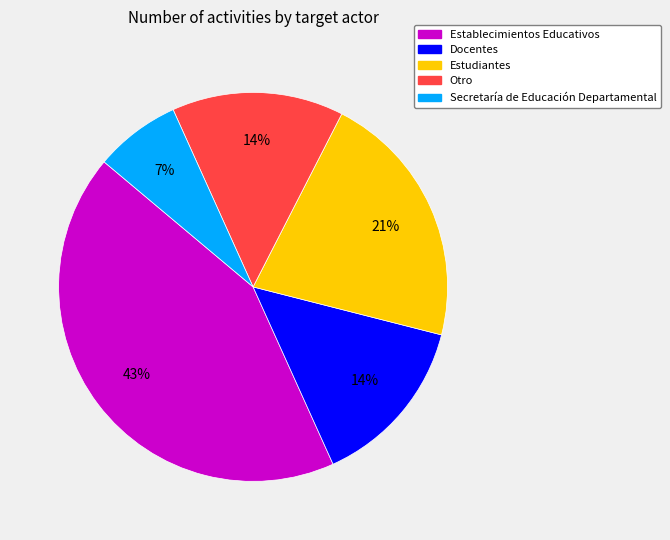

Count the number of slices in the pie.

5